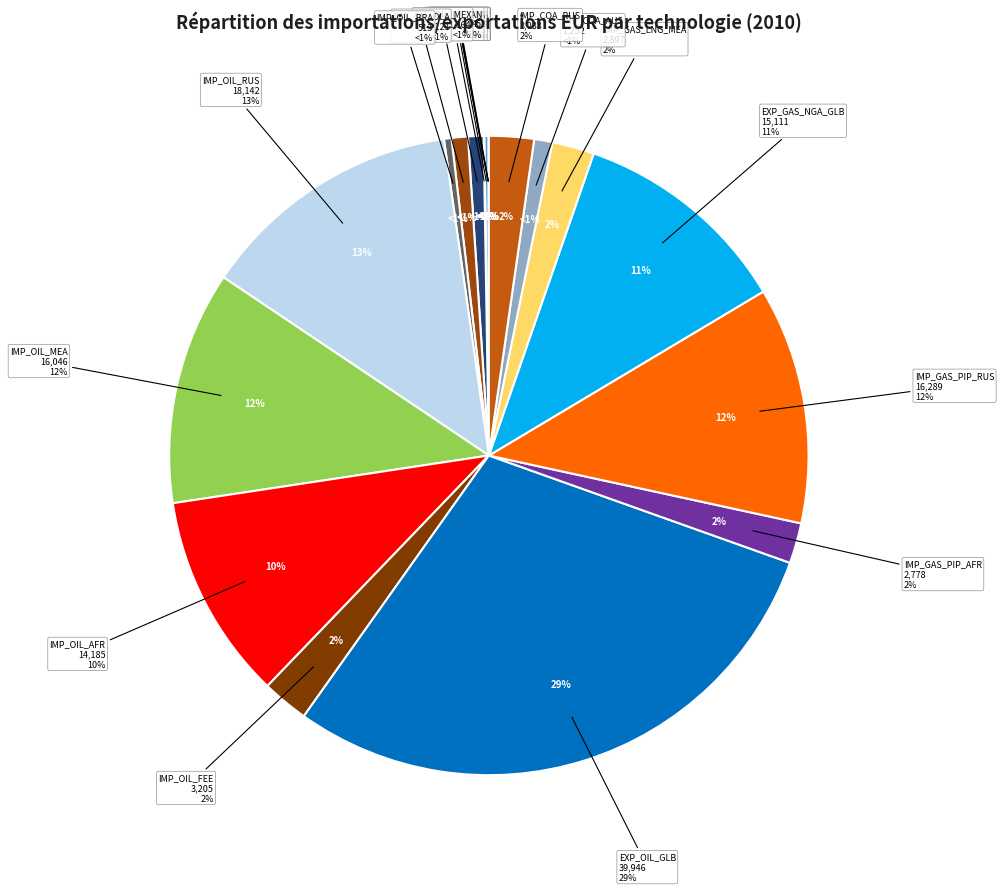

Rank the categories by value from lowest to highest.

IMP_ELC_AFR, IMP_ELC_MEA, IMP_ELC_RUS, IMP_ELC_OEE, IMP_OIL_CAN, IMP_OIL_USA, IMP_OIL_BRA, IMP_OIL_MEX, IMP_OIL_OLA, IMP_COA_AUS, IMP_GAS_PIP_AFR, IMP_GAS_LNG_MEA, IMP_COA_RUS, IMP_OIL_FEE, IMP_OIL_AFR, EXP_GAS_NGA_GLB, IMP_OIL_MEA, IMP_GAS_PIP_RUS, IMP_OIL_RUS, EXP_OIL_GLB